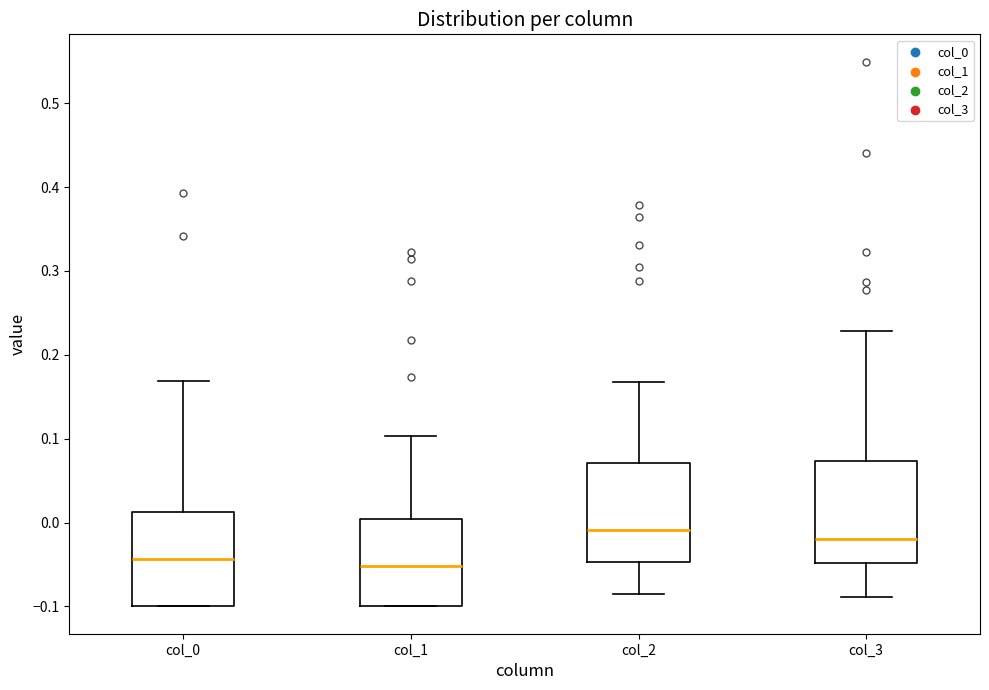

Where does the median line of the box for col_3 sit on the y-axis? The values are not printed on the chart, so give them approximately, as read against the axis.

-0.02